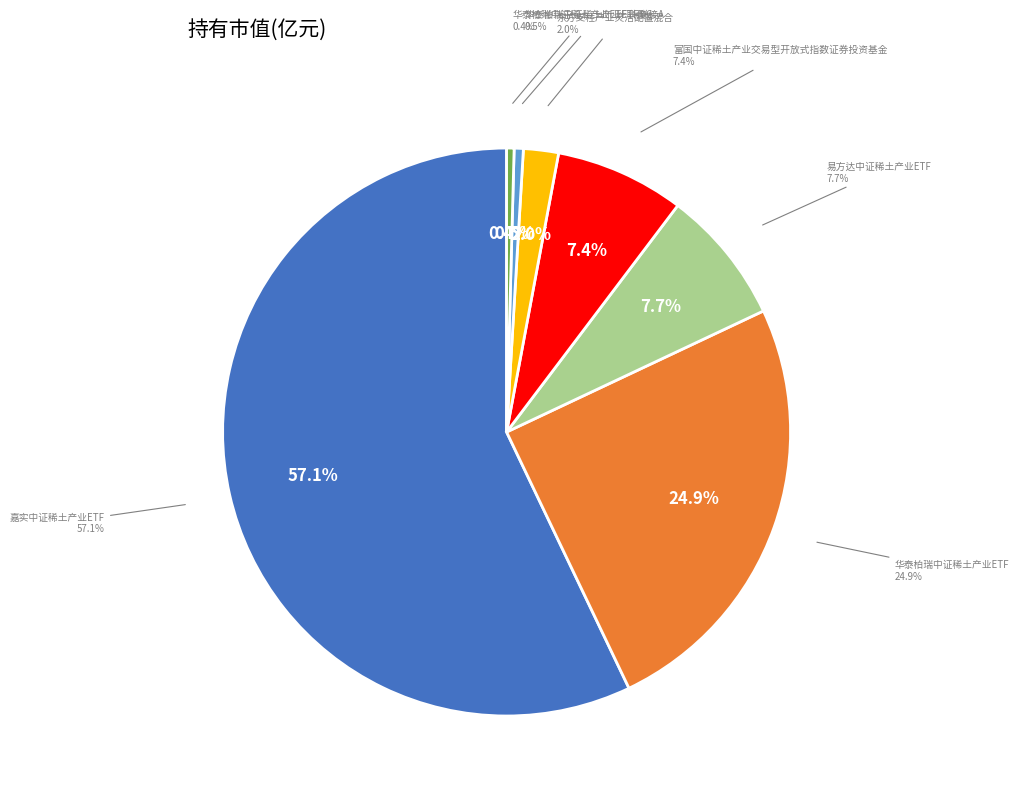

Is it true that 嘉实中证稀土产业ETF is 57% of the pie?

True